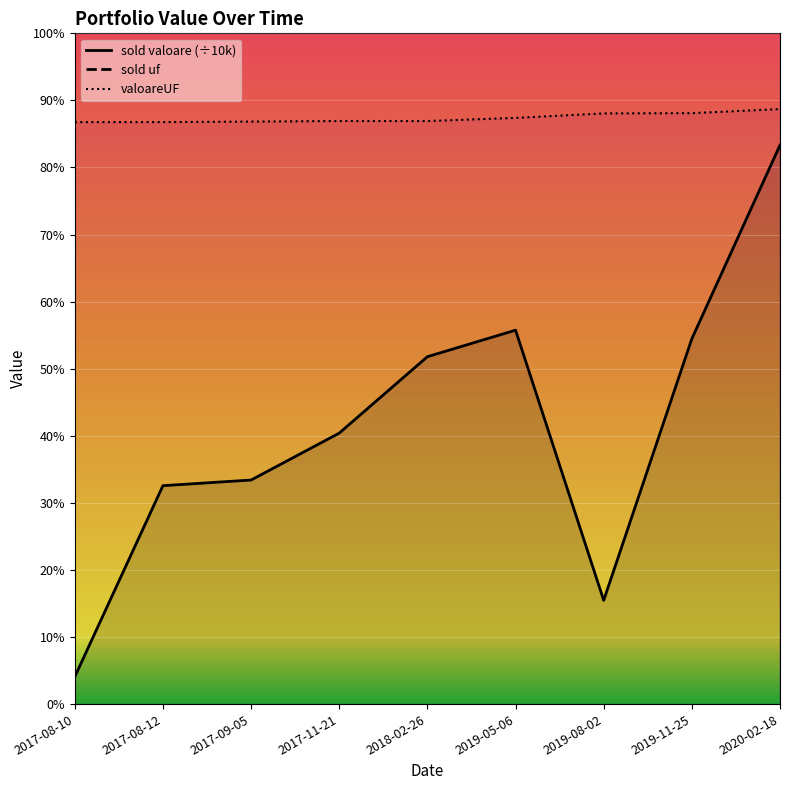

Which label corresponds to the largest value in the chart?

2020-02-18